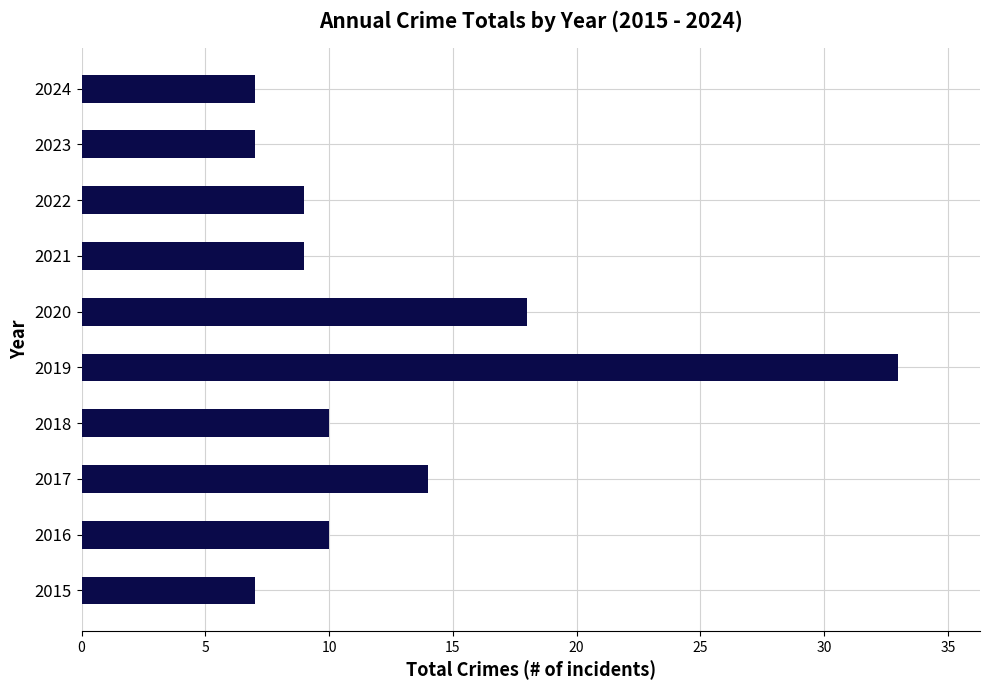

Which has a higher value, 2023 or 2016?

2016